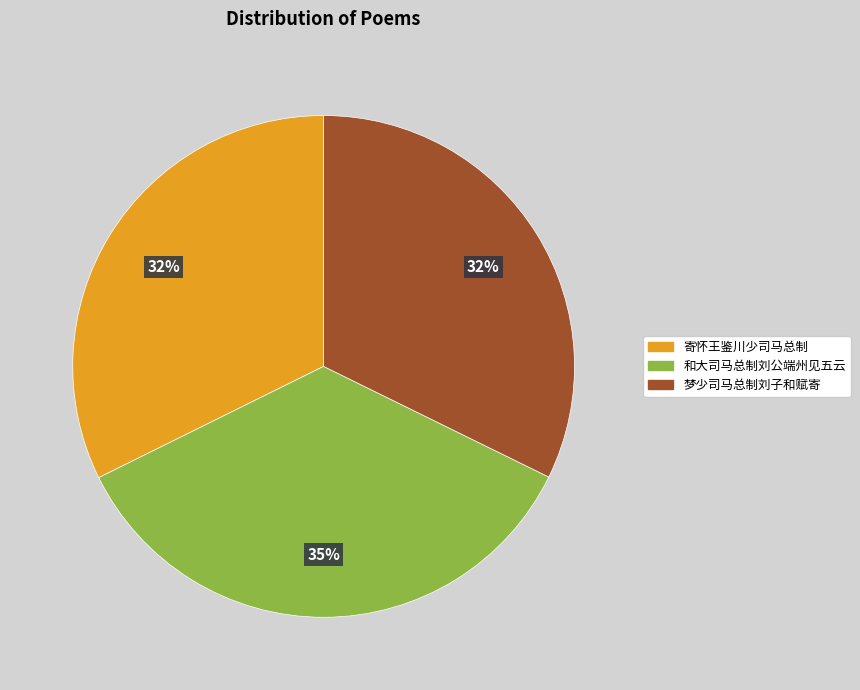

The 梦少司马总制刘子和赋寄 slice represents 23% of the pie. True or false?

False